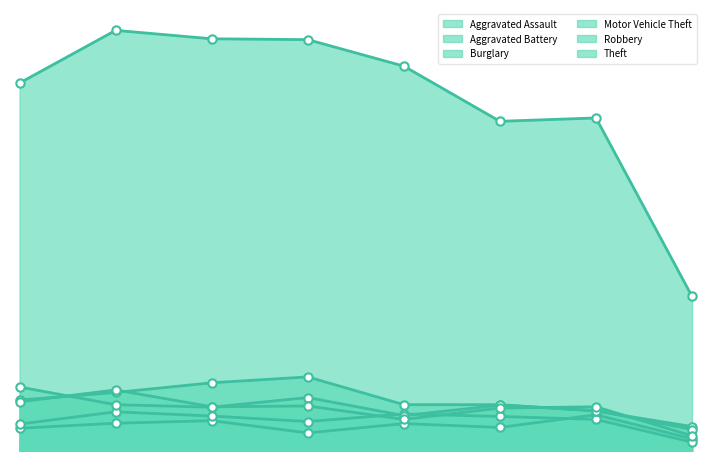

At which label is Robbery closest to 90?

2020